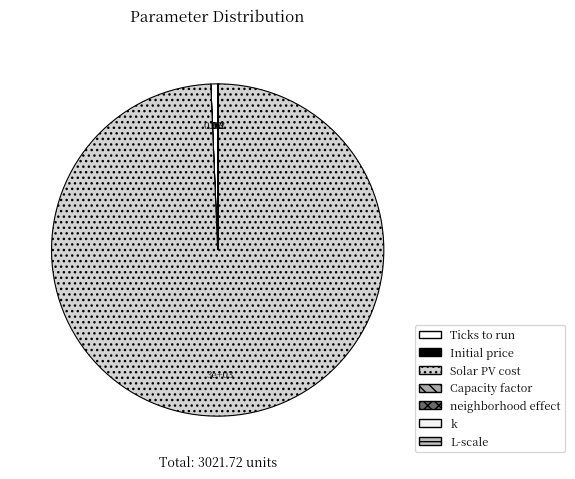

The Solar PV cost slice represents 93% of the pie. True or false?

False